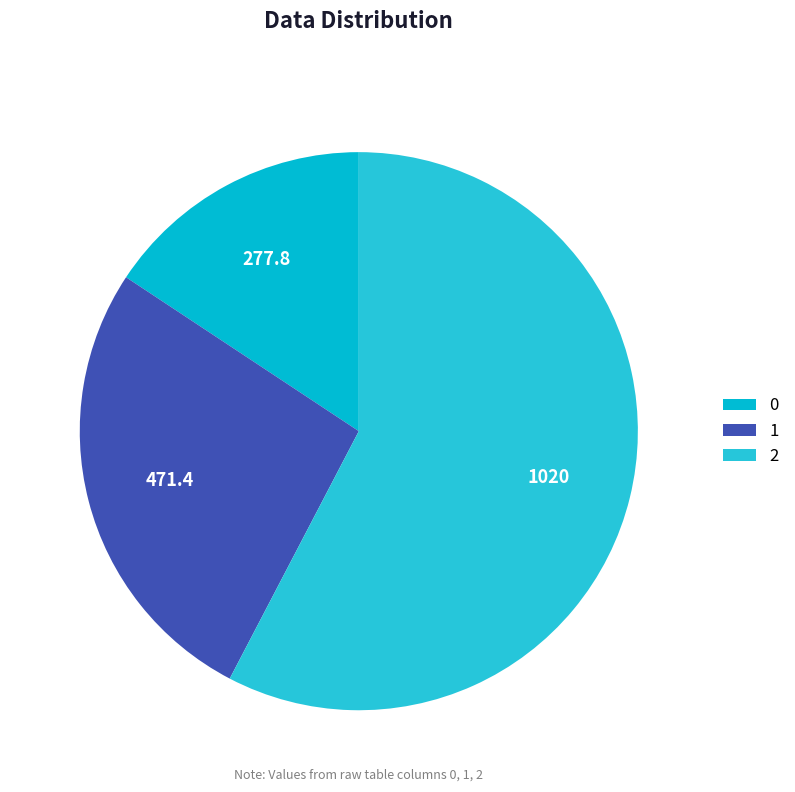

Rank the categories by value from highest to lowest.

2, 1, 0